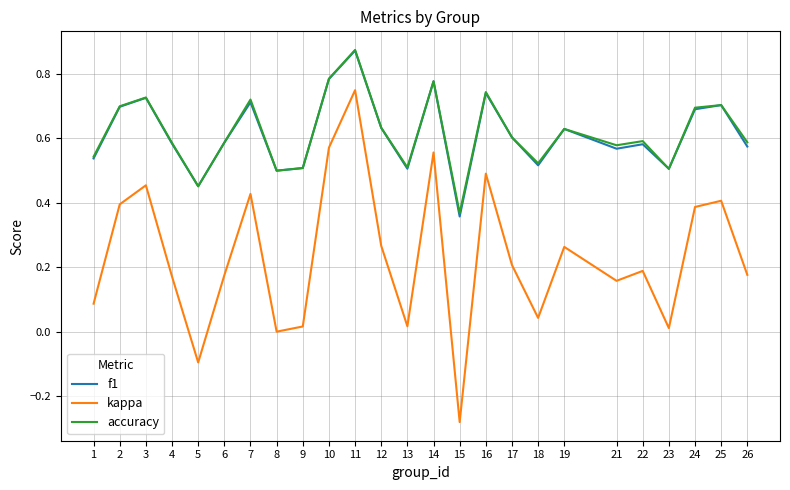

Which series changed the most between 8 and 24?

kappa